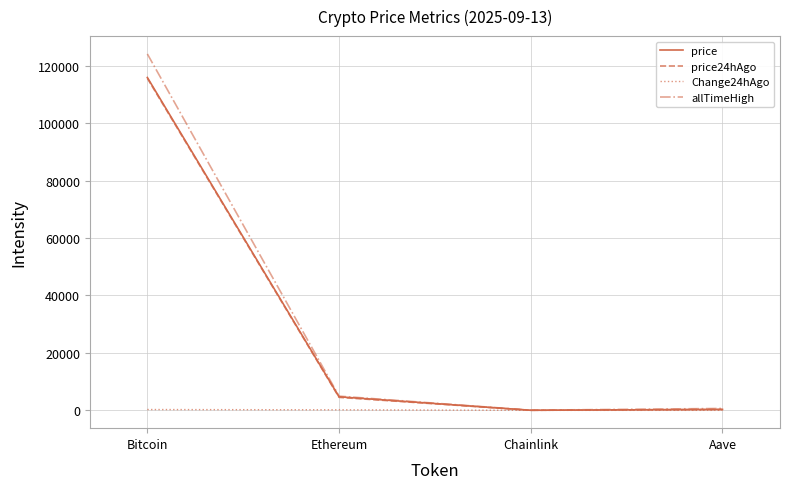

What position from the right is Aave?

1